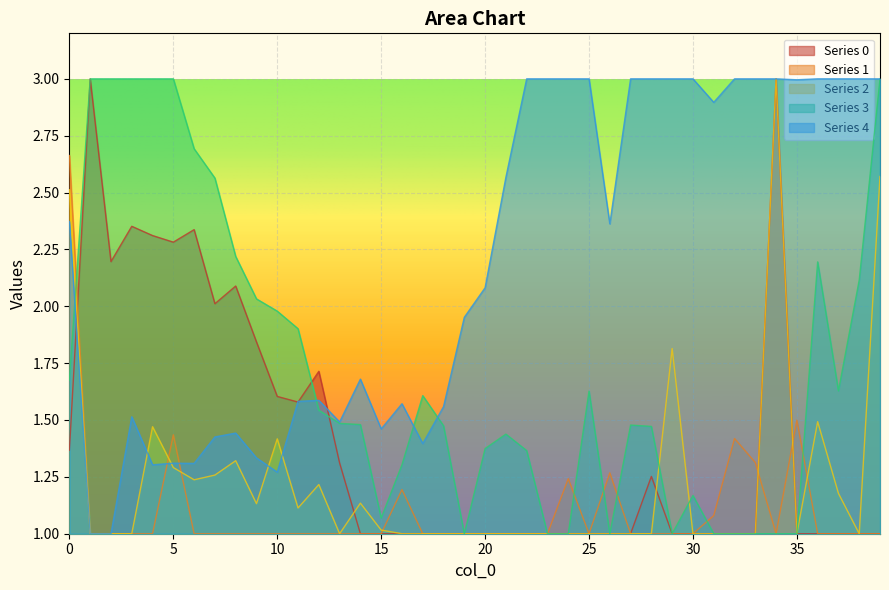

Reading left to right, extract all data points from this chart.

0: 1.4	3.0	2.2	2.4	2.3	2.3	2.3	2.0	2.1	1.8	1.6	1.6	1.7	1.3	1.0	1.0	1.0	1.0	1.0	1.0	1.0	1.0	1.0	1.0	1.0	1.0	1.0	1.0	1.3	1.0	1.0	1.0	1.0	1.0	3.0	1.0	1.0	1.0	1.0	1.0
1: 2.7	1.0	1.0	1.0	1.0	1.4	1.0	1.0	1.0	1.0	1.0	1.0	1.0	1.0	1.0	1.0	1.2	1.0	1.0	1.0	1.0	1.0	1.0	1.0	1.2	1.0	1.3	1.0	1.0	1.0	1.0	1.1	1.4	1.3	1.0	1.5	1.0	1.0	1.0	1.0
2: 2.5	1.0	1.0	1.0	1.5	1.3	1.2	1.3	1.3	1.1	1.4	1.1	1.2	1.0	1.1	1.0	1.0	1.0	1.0	1.0	1.0	1.0	1.0	1.0	1.0	1.0	1.0	1.0	1.0	1.8	1.0	1.0	1.0	1.0	3.0	1.0	1.5	1.2	1.0	2.6
3: 1.7	3.0	3.0	3.0	3.0	3.0	2.7	2.6	2.2	2.0	2.0	1.9	1.5	1.5	1.5	1.1	1.3	1.6	1.5	1.0	1.4	1.4	1.4	1.0	1.0	1.6	1.0	1.5	1.5	1.0	1.2	1.0	1.0	1.0	1.0	1.0	2.2	1.6	2.1	3.0
4: 2.4	1.0	1.0	1.5	1.3	1.3	1.3	1.4	1.4	1.3	1.3	1.6	1.6	1.5	1.7	1.5	1.6	1.4	1.6	2.0	2.1	2.6	3.0	3.0	3.0	3.0	2.4	3.0	3.0	3.0	3.0	2.9	3.0	3.0	3.0	3.0	3.0	3.0	3.0	3.0